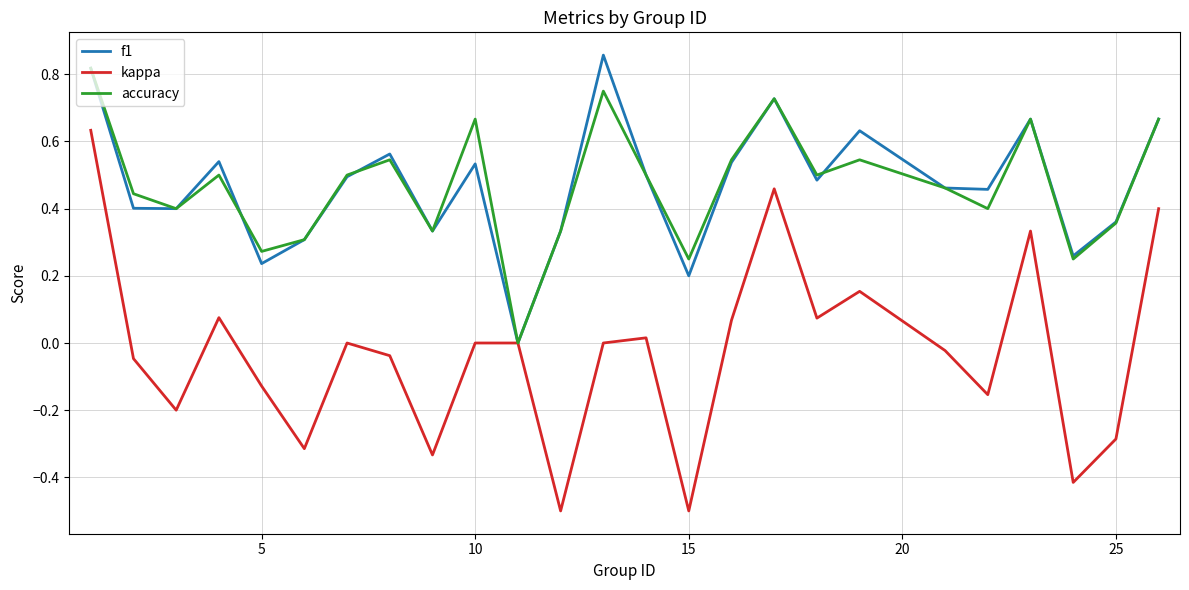

True or false: f1 has more than 1 interior local peaks.

True